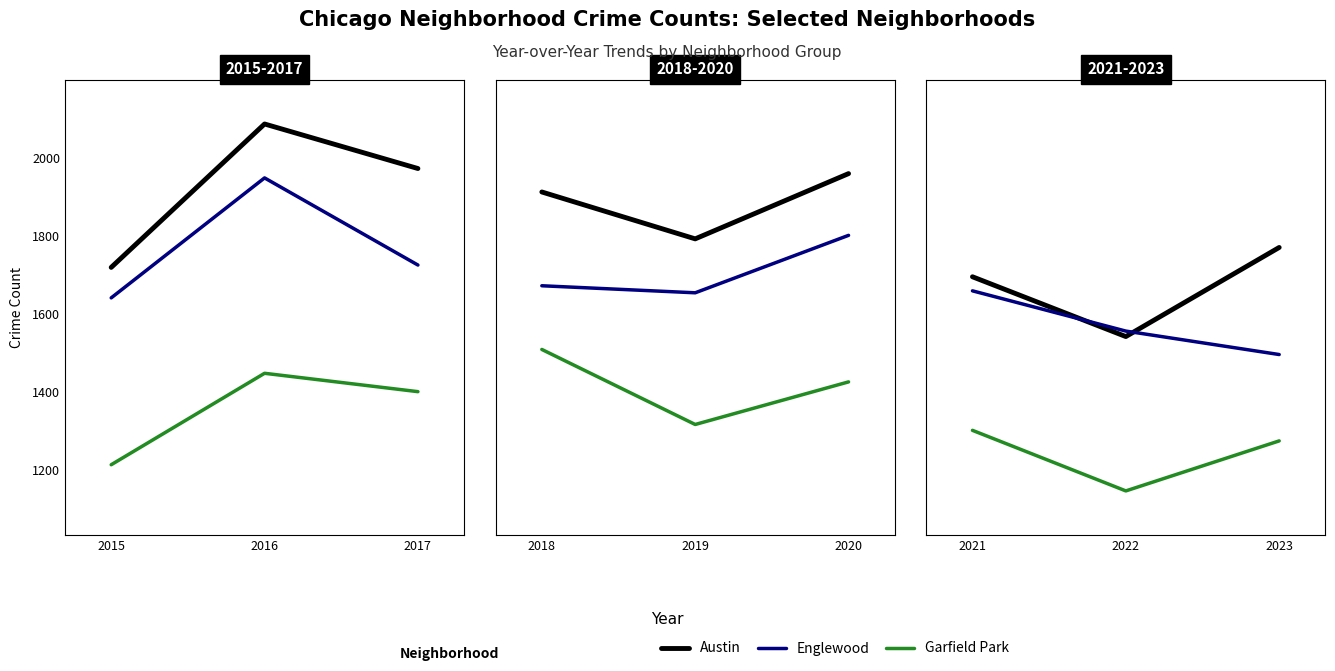

How many values in the Englewood series are below 1556?

1